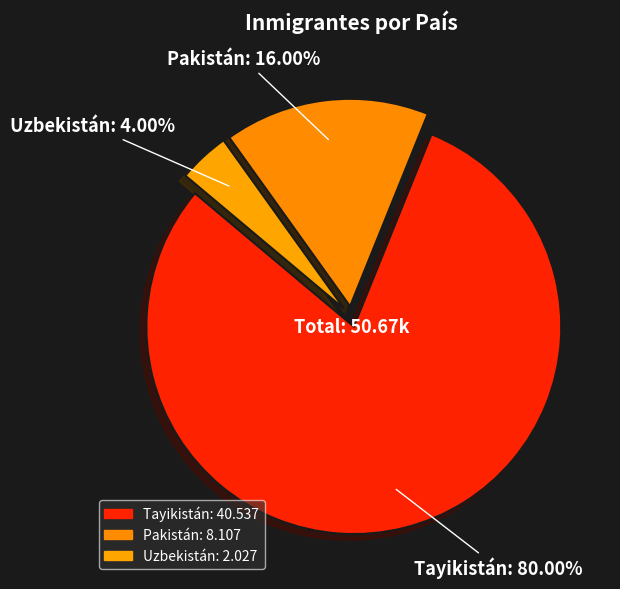

How many segments does this pie chart have?

3